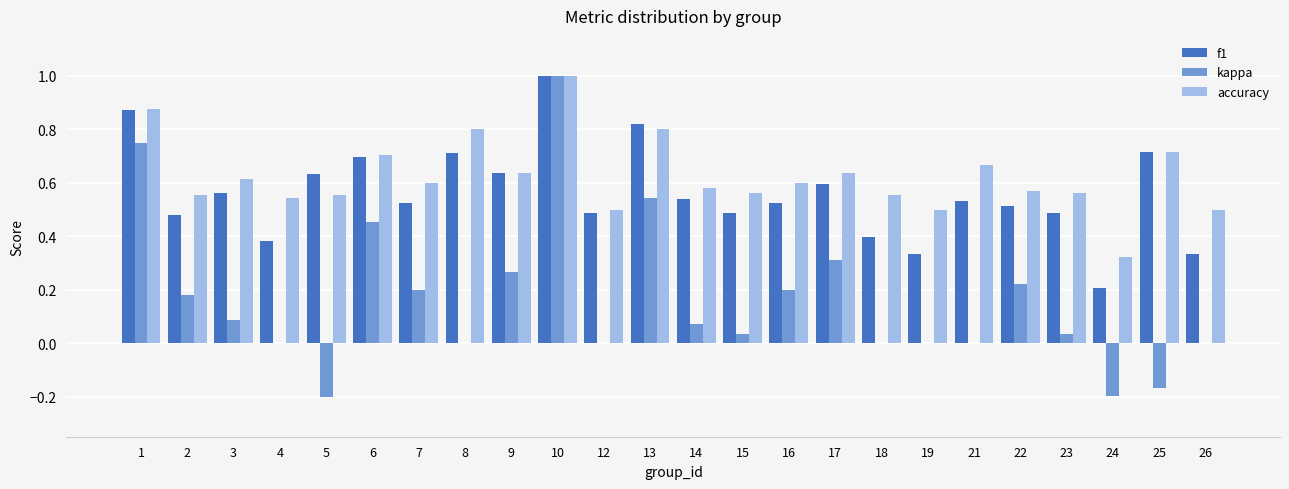

The f1 series shows 0.3 at 3. True or false?

False